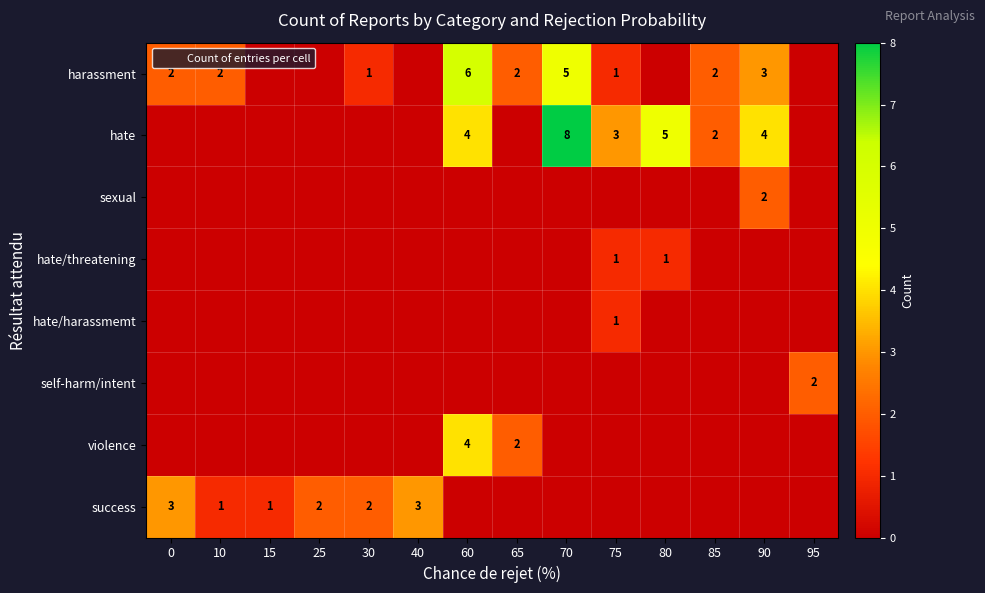

List the series in order of their peak value, lowest first.

hate/threatening, hate/harassmemt, sexual, self-harm/intent, success, violence, harassment, hate